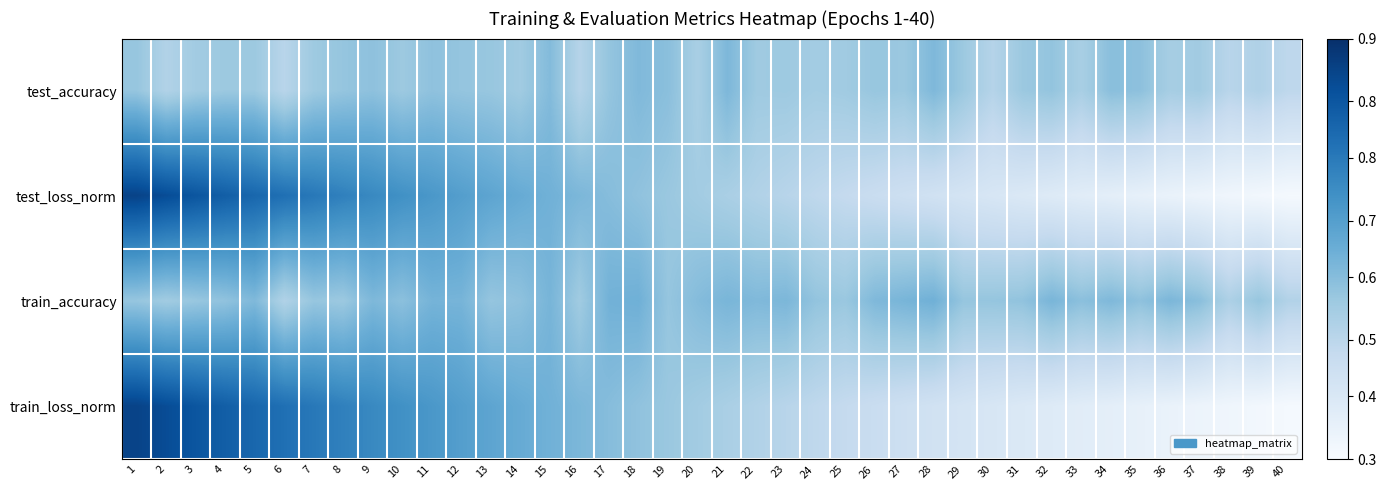

Which series has the largest total across all categories?

train_accuracy